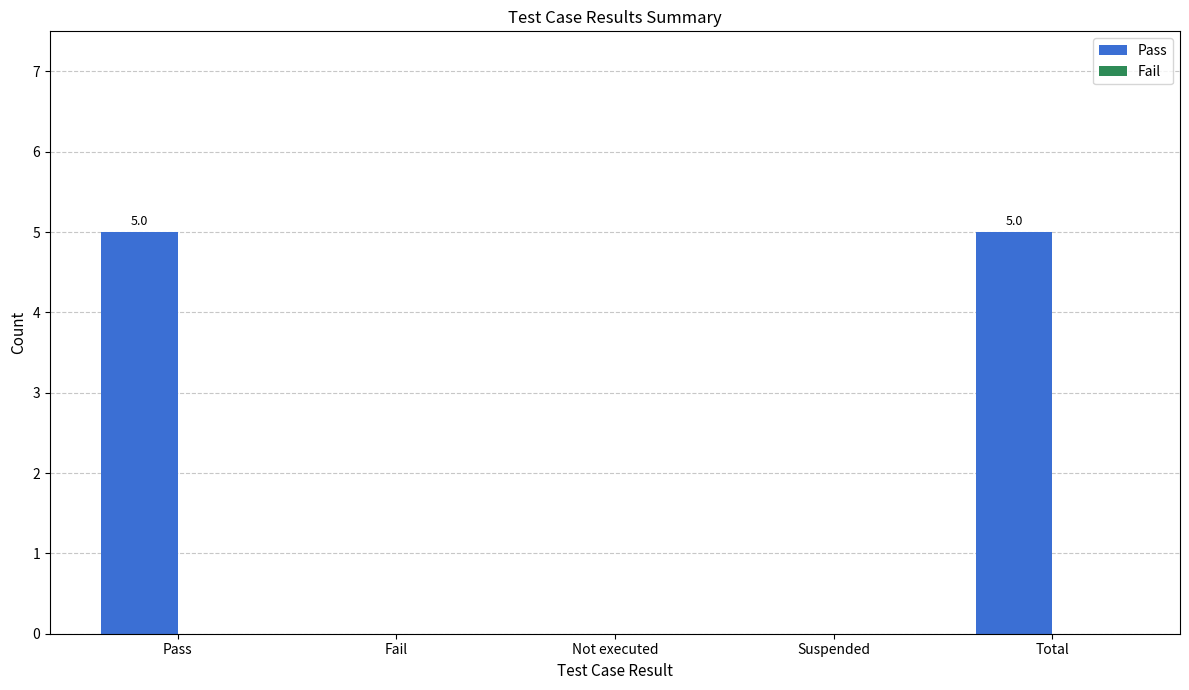

Is it true that the value at Pass is 5?

True